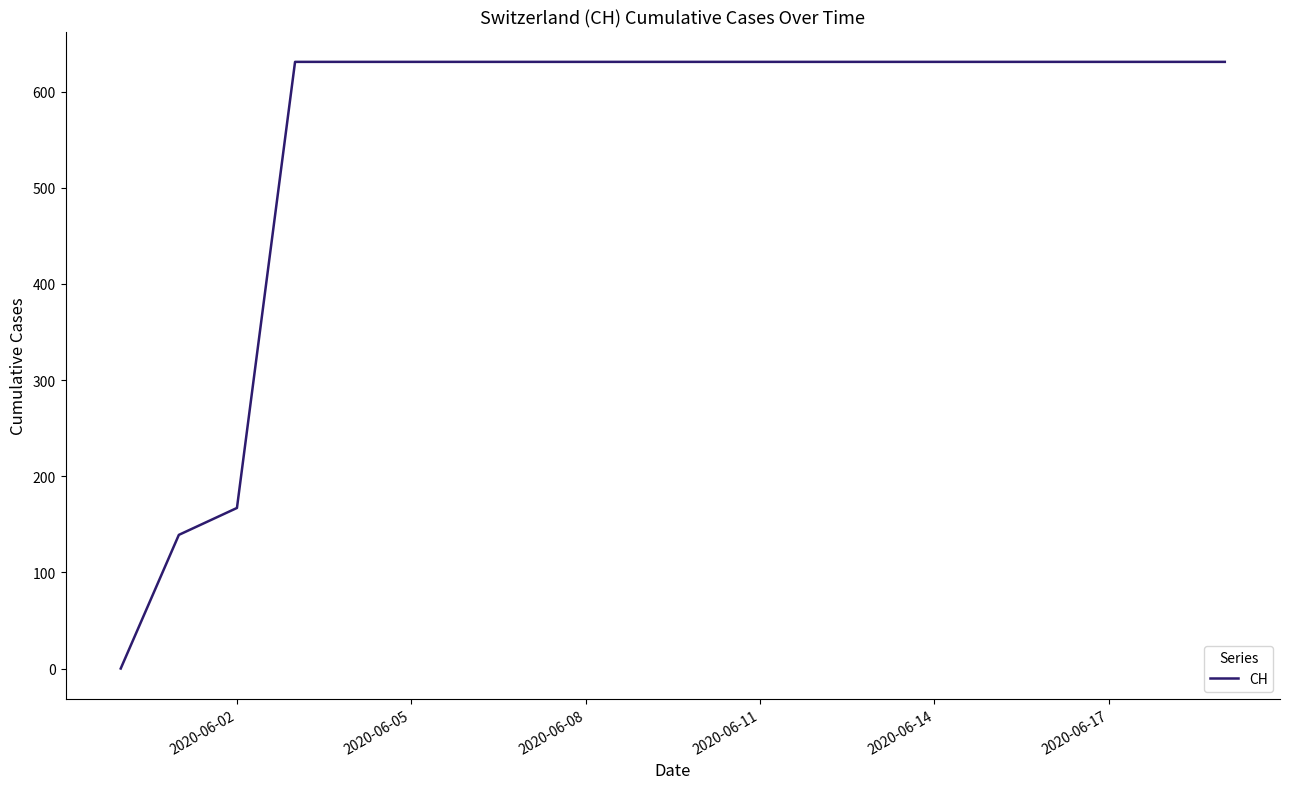

How many distinct data groups are displayed?

1